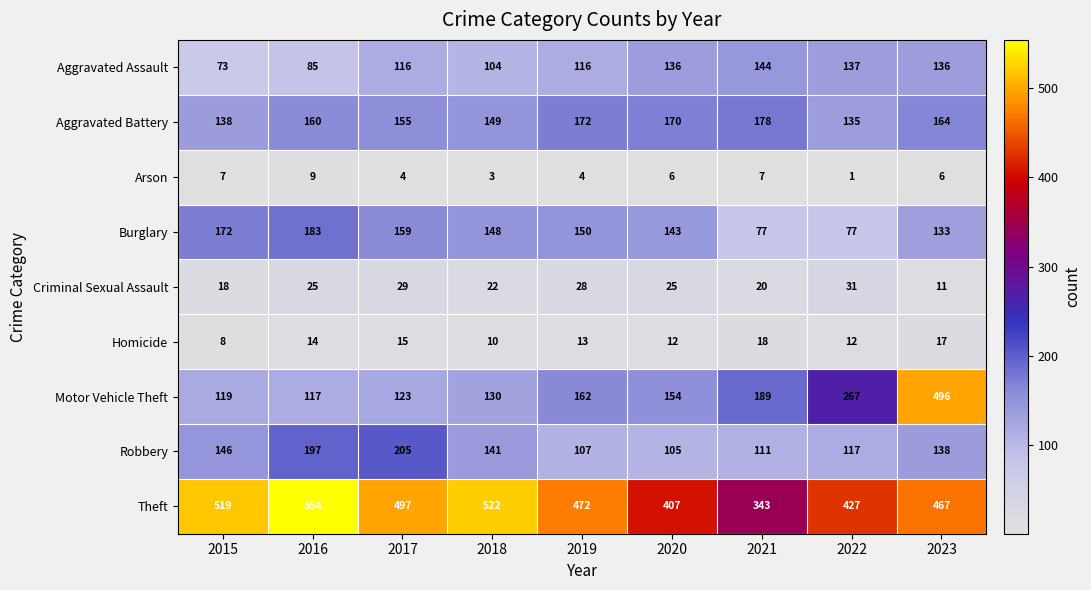

Is the value of Arson at 2018 greater than the value of Aggravated Assault at 2022?

No